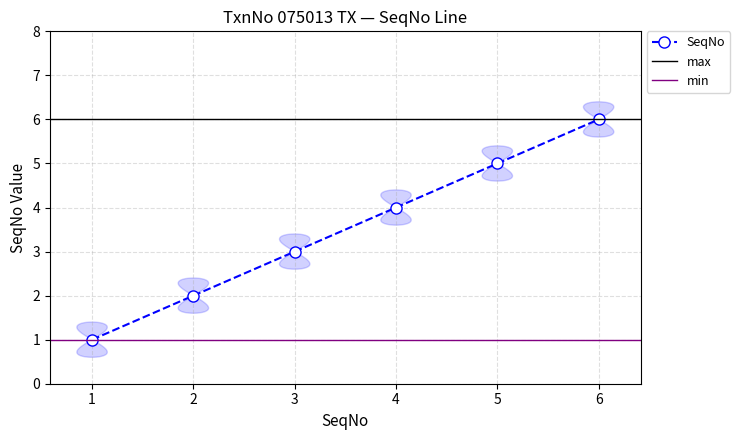

True or false: the data has more than 0 interior local peaks.

False